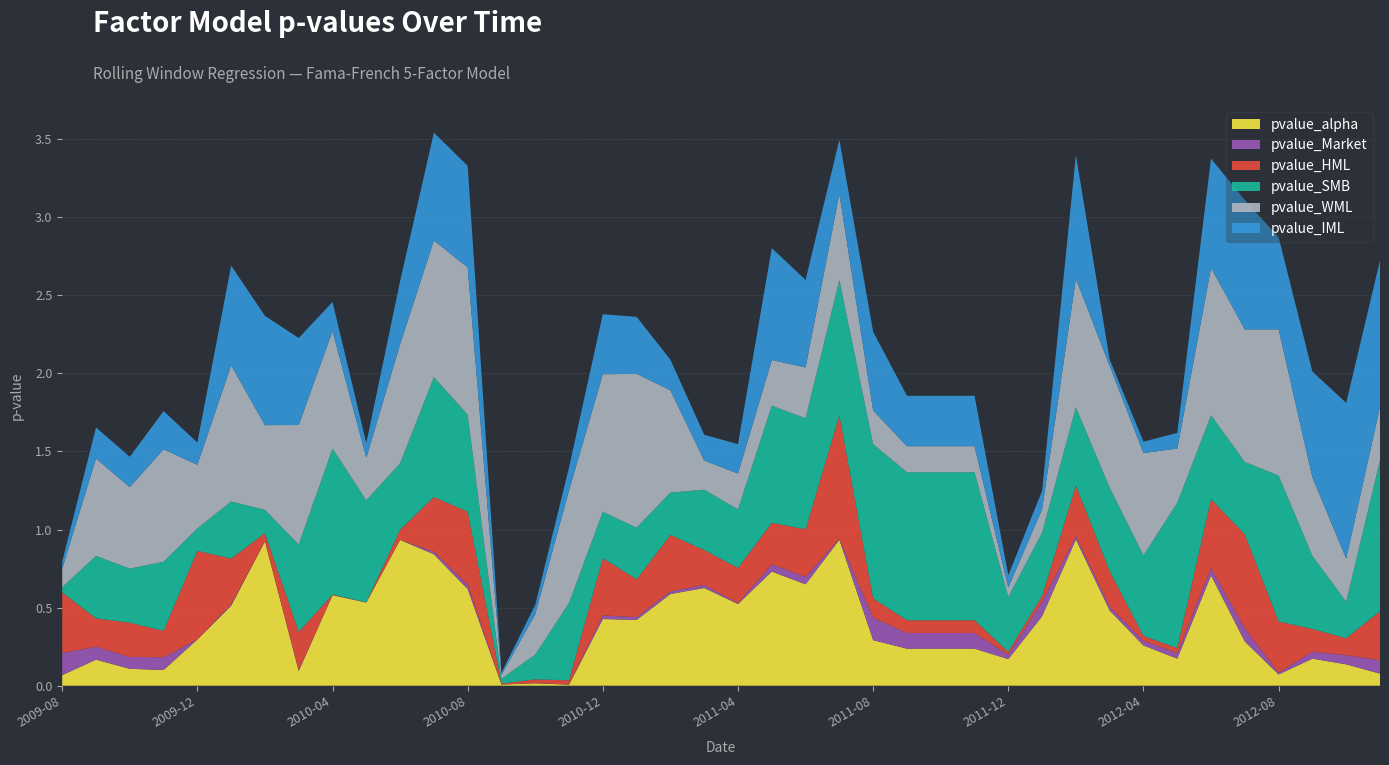

Reading left to right, list all the values displayed in this chart.

pvalue_alpha: 2009-08-31=0.1	2009-09-30=0.2	2009-10-31=0.1	2009-11-30=0.1	2009-12-31=0.3	2010-01-31=0.5	2010-02-28=0.9	2010-03-31=0.1	2010-04-30=0.6	2010-05-31=0.5	2010-06-30=0.9	2010-07-31=0.8	2010-08-31=0.6	2010-09-30=0.0	2010-10-31=0.0	2010-11-30=0.0	2010-12-31=0.4	2011-01-31=0.4	2011-02-28=0.6	2011-03-31=0.6	2011-04-30=0.5	2011-05-31=0.7	2011-06-30=0.6	2011-07-31=0.9	2011-08-31=0.3	2011-09-30=0.2	2011-10-31=0.2	2011-11-30=0.2	2011-12-31=0.2	2012-01-31=0.4	2012-02-29=0.9	2012-03-31=0.5	2012-04-30=0.3	2012-05-31=0.2	2012-06-30=0.7	2012-07-31=0.3	2012-08-31=0.1	2012-09-30=0.2	2012-10-31=0.1	2012-11-30=0.1
pvalue_Market: 2009-08-31=0.1	2009-09-30=0.1	2009-10-31=0.1	2009-11-30=0.1	2009-12-31=0.0	2010-01-31=0.0	2010-02-28=0.0	2010-03-31=0.0	2010-04-30=0.0	2010-05-31=0.0	2010-06-30=0.0	2010-07-31=0.0	2010-08-31=0.0	2010-09-30=0.0	2010-10-31=0.0	2010-11-30=0.0	2010-12-31=0.0	2011-01-31=0.0	2011-02-28=0.0	2011-03-31=0.0	2011-04-30=0.0	2011-05-31=0.0	2011-06-30=0.0	2011-07-31=0.0	2011-08-31=0.1	2011-09-30=0.1	2011-10-31=0.1	2011-11-30=0.1	2011-12-31=0.0	2012-01-31=0.1	2012-02-29=0.0	2012-03-31=0.0	2012-04-30=0.0	2012-05-31=0.0	2012-06-30=0.0	2012-07-31=0.1	2012-08-31=0.0	2012-09-30=0.0	2012-10-31=0.1	2012-11-30=0.1
pvalue_HML: 2009-08-31=0.4	2009-09-30=0.2	2009-10-31=0.2	2009-11-30=0.2	2009-12-31=0.6	2010-01-31=0.3	2010-02-28=0.1	2010-03-31=0.2	2010-04-30=0.0	2010-05-31=0.0	2010-06-30=0.1	2010-07-31=0.4	2010-08-31=0.5	2010-09-30=0.0	2010-10-31=0.0	2010-11-30=0.0	2010-12-31=0.4	2011-01-31=0.2	2011-02-28=0.4	2011-03-31=0.2	2011-04-30=0.2	2011-05-31=0.3	2011-06-30=0.3	2011-07-31=0.8	2011-08-31=0.1	2011-09-30=0.1	2011-10-31=0.1	2011-11-30=0.1	2011-12-31=0.0	2012-01-31=0.0	2012-02-29=0.3	2012-03-31=0.2	2012-04-30=0.0	2012-05-31=0.0	2012-06-30=0.4	2012-07-31=0.6	2012-08-31=0.3	2012-09-30=0.1	2012-10-31=0.1	2012-11-30=0.3
pvalue_SMB: 2009-08-31=0.0	2009-09-30=0.4	2009-10-31=0.3	2009-11-30=0.4	2009-12-31=0.1	2010-01-31=0.4	2010-02-28=0.1	2010-03-31=0.6	2010-04-30=0.9	2010-05-31=0.7	2010-06-30=0.4	2010-07-31=0.8	2010-08-31=0.6	2010-09-30=0.0	2010-10-31=0.2	2010-11-30=0.5	2010-12-31=0.3	2011-01-31=0.3	2011-02-28=0.3	2011-03-31=0.4	2011-04-30=0.4	2011-05-31=0.7	2011-06-30=0.7	2011-07-31=0.9	2011-08-31=1.0	2011-09-30=0.9	2011-10-31=0.9	2011-11-30=0.9	2011-12-31=0.4	2012-01-31=0.4	2012-02-29=0.5	2012-03-31=0.5	2012-04-30=0.5	2012-05-31=0.9	2012-06-30=0.5	2012-07-31=0.5	2012-08-31=0.9	2012-09-30=0.5	2012-10-31=0.2	2012-11-30=1.0
pvalue_WML: 2009-08-31=0.1	2009-09-30=0.6	2009-10-31=0.5	2009-11-30=0.7	2009-12-31=0.4	2010-01-31=0.9	2010-02-28=0.5	2010-03-31=0.8	2010-04-30=0.8	2010-05-31=0.3	2010-06-30=0.8	2010-07-31=0.9	2010-08-31=0.9	2010-09-30=0.0	2010-10-31=0.3	2010-11-30=0.7	2010-12-31=0.9	2011-01-31=1.0	2011-02-28=0.7	2011-03-31=0.2	2011-04-30=0.2	2011-05-31=0.3	2011-06-30=0.3	2011-07-31=0.6	2011-08-31=0.2	2011-09-30=0.2	2011-10-31=0.2	2011-11-30=0.2	2011-12-31=0.1	2012-01-31=0.2	2012-02-29=0.8	2012-03-31=0.8	2012-04-30=0.7	2012-05-31=0.3	2012-06-30=0.9	2012-07-31=0.8	2012-08-31=0.9	2012-09-30=0.5	2012-10-31=0.3	2012-11-30=0.3
pvalue_IML: 2009-08-31=0.0	2009-09-30=0.2	2009-10-31=0.2	2009-11-30=0.2	2009-12-31=0.1	2010-01-31=0.6	2010-02-28=0.7	2010-03-31=0.6	2010-04-30=0.2	2010-05-31=0.1	2010-06-30=0.4	2010-07-31=0.7	2010-08-31=0.7	2010-09-30=0.0	2010-10-31=0.1	2010-11-30=0.1	2010-12-31=0.4	2011-01-31=0.4	2011-02-28=0.2	2011-03-31=0.2	2011-04-30=0.2	2011-05-31=0.7	2011-06-30=0.6	2011-07-31=0.3	2011-08-31=0.5	2011-09-30=0.3	2011-10-31=0.3	2011-11-30=0.3	2011-12-31=0.1	2012-01-31=0.1	2012-02-29=0.8	2012-03-31=0.0	2012-04-30=0.1	2012-05-31=0.1	2012-06-30=0.7	2012-07-31=0.8	2012-08-31=0.6	2012-09-30=0.7	2012-10-31=1.0	2012-11-30=0.9